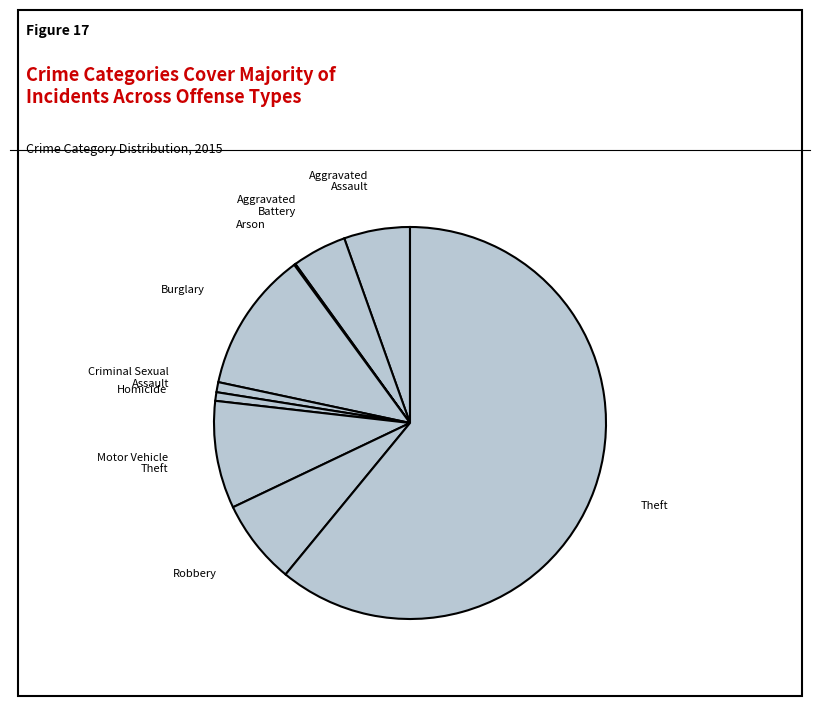

Is it true that Homicide is 8% of the pie?

False